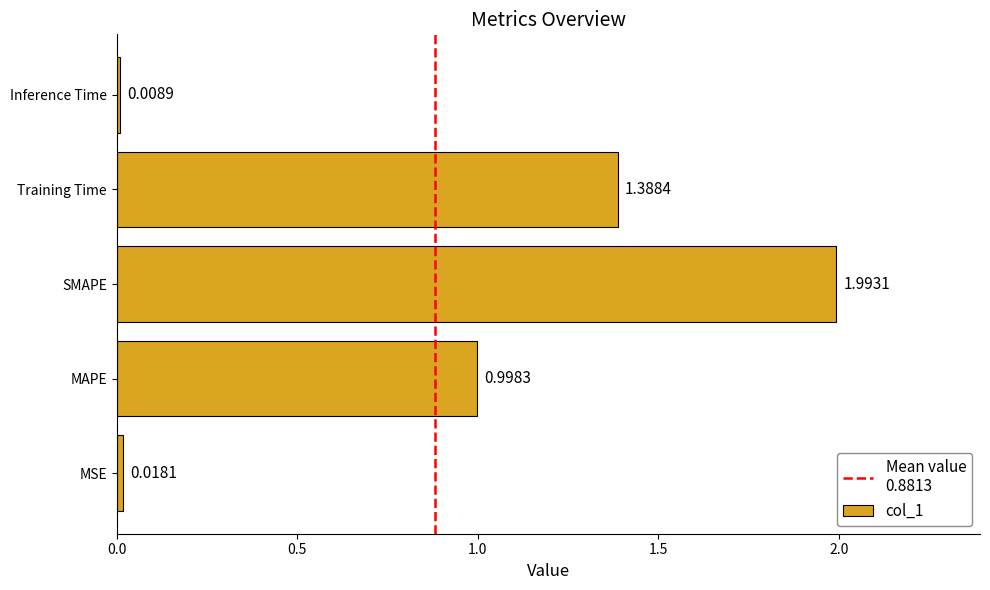

What is the average value?

0.9